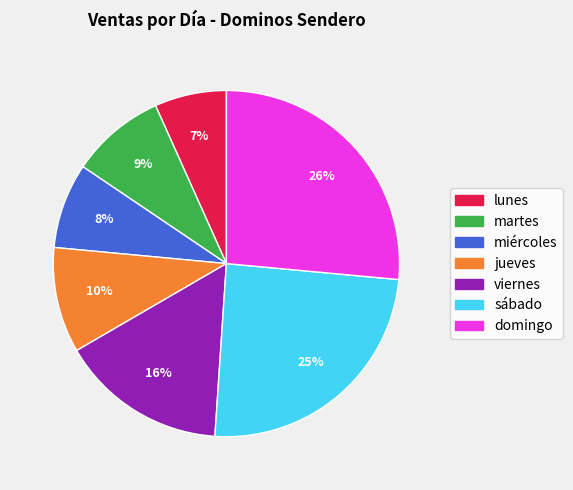

To the nearest percent, what portion does jueves represent?

10%